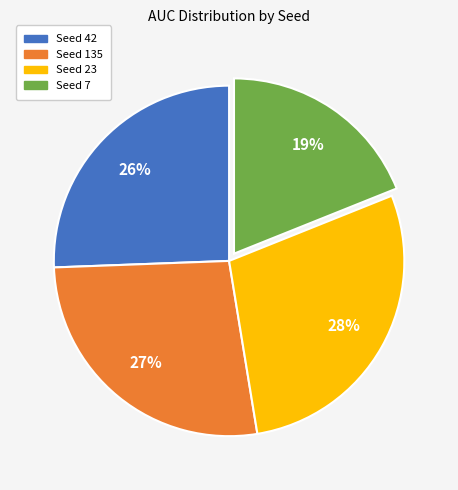

Rank the categories by value from highest to lowest.

Seed 23, Seed 135, Seed 42, Seed 7